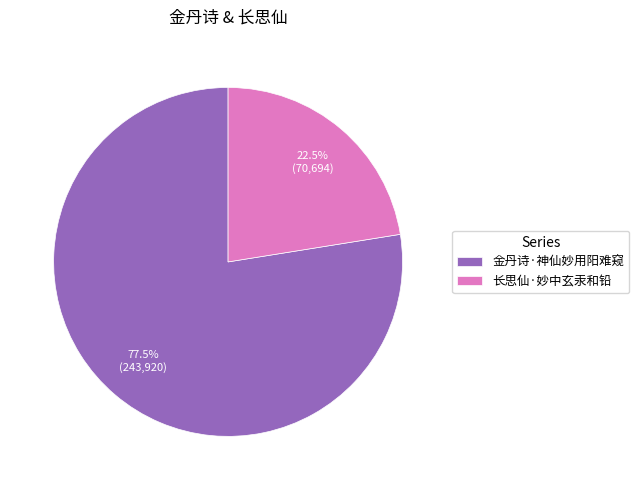

What is the total percentage of 长思仙·妙中玄汞和铅 and 金丹诗·神仙妙用阳难窥?

100.0%